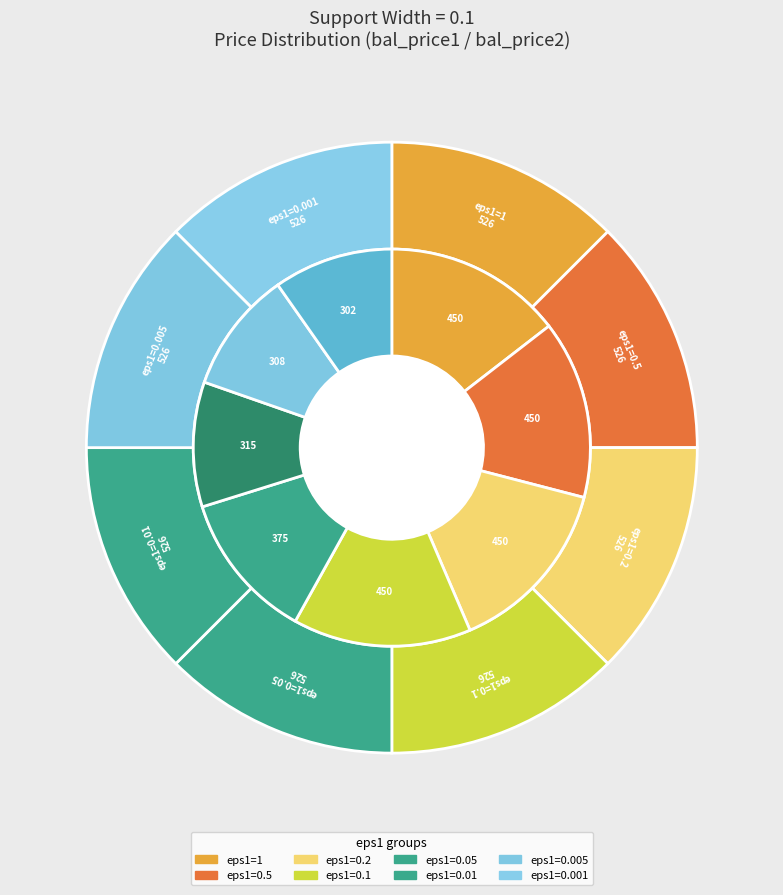

Which series has the widest spread of values?

bal_price1